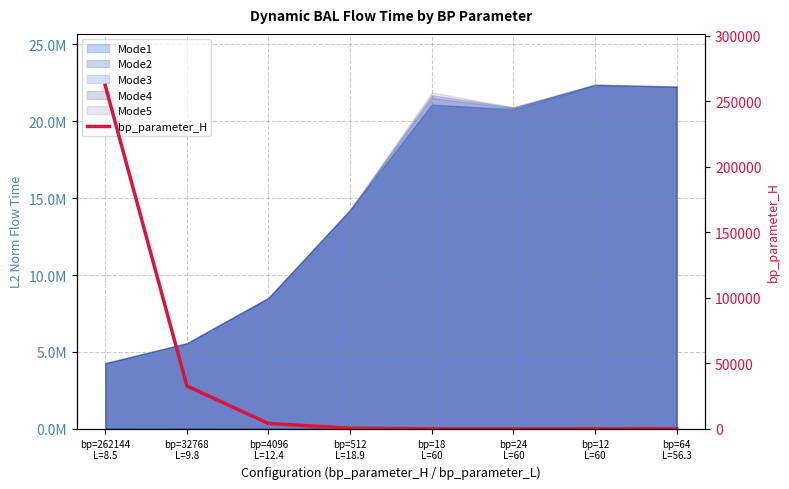

What is the change in value from bp=4096
L=12.4 to bp=24
L=60?

-4072